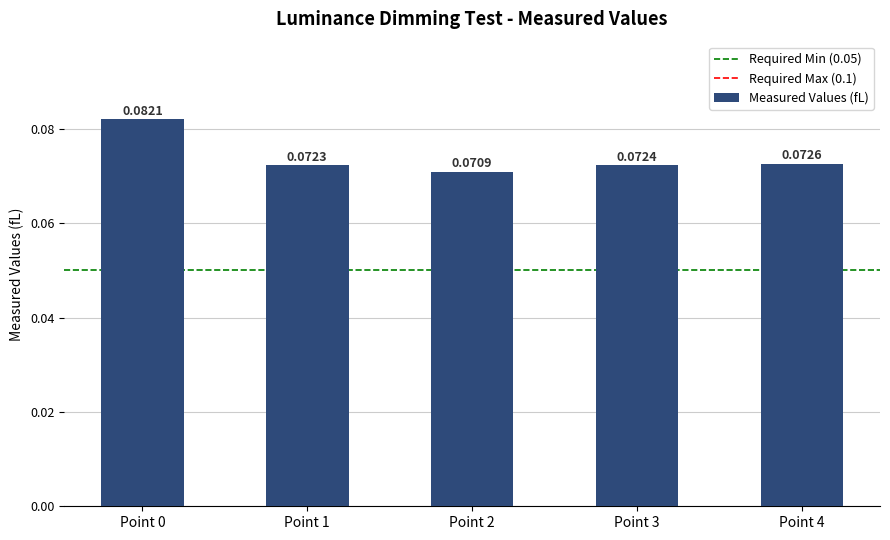

Which has a higher value, Point 1 or Point 3?

Point 3